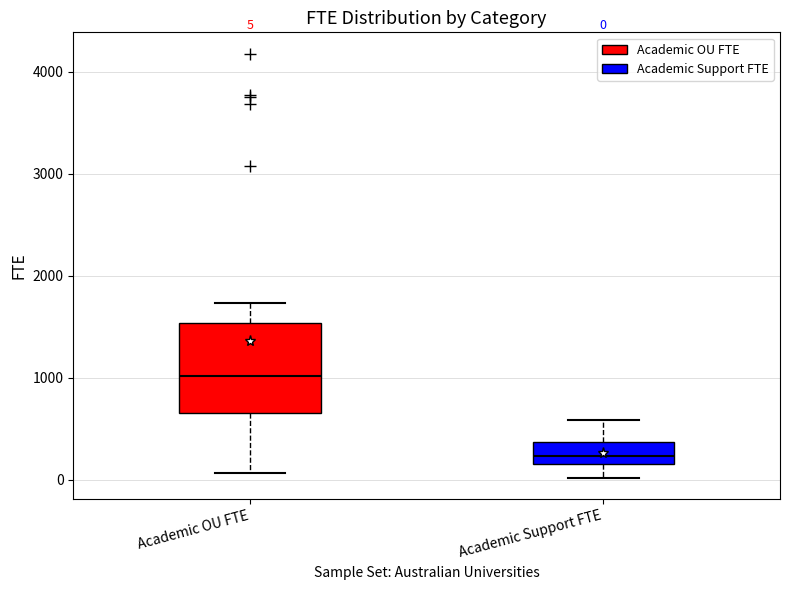

Which box has the highest median line?

Academic OU FTE